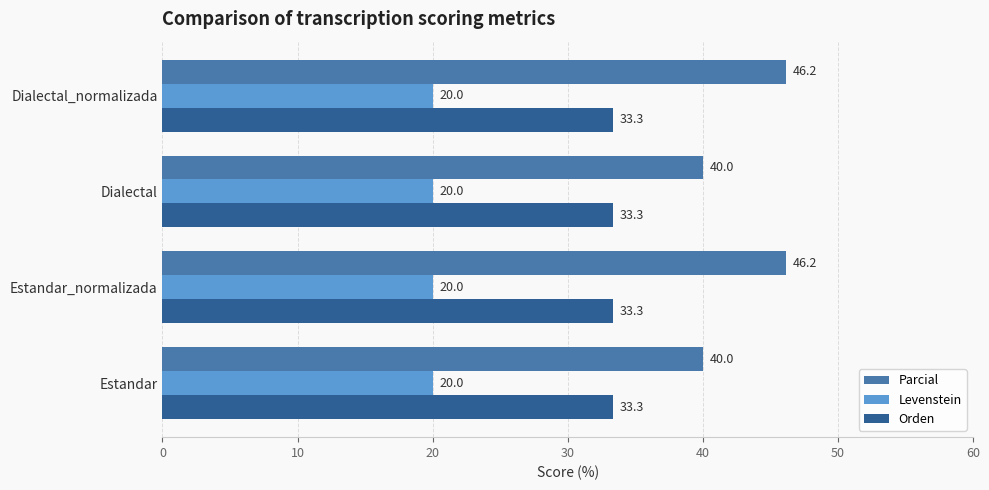

What is the total value across all series at Dialectal_normalizada?

99.5